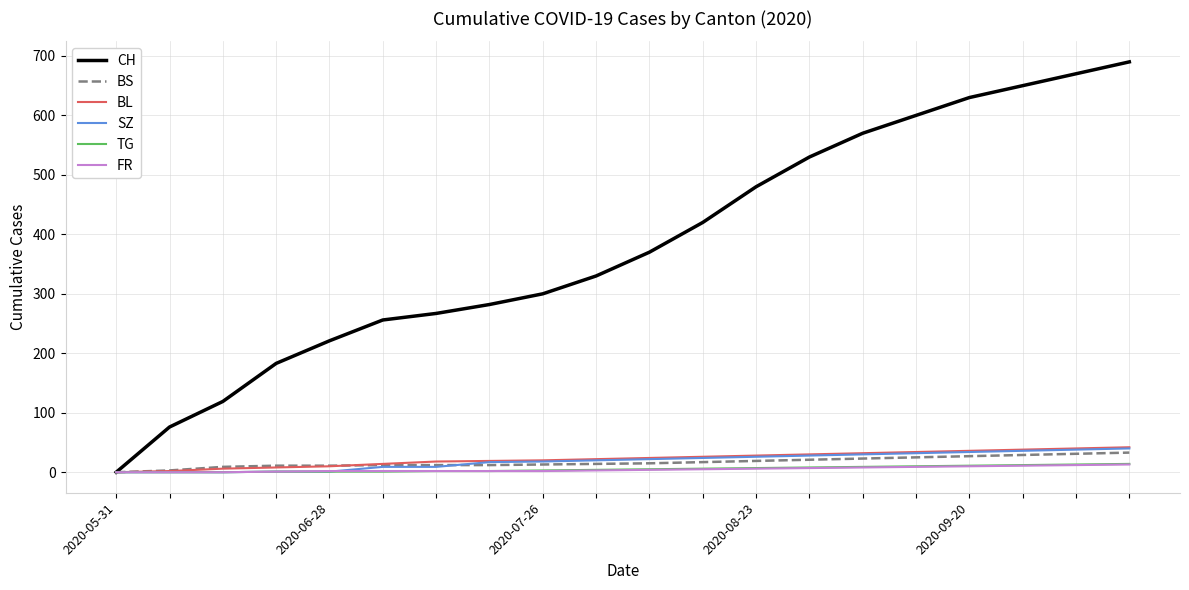

What is the maximum value for BL?

42